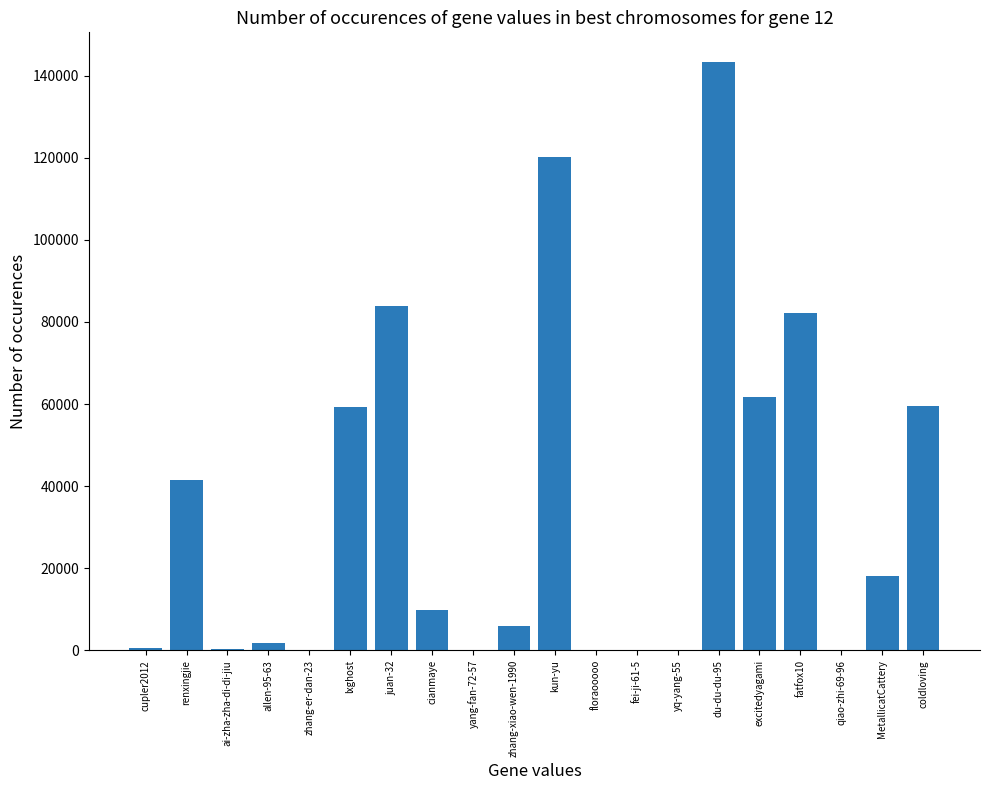

Is it true that the value at allen-95-63 is 1794?

True